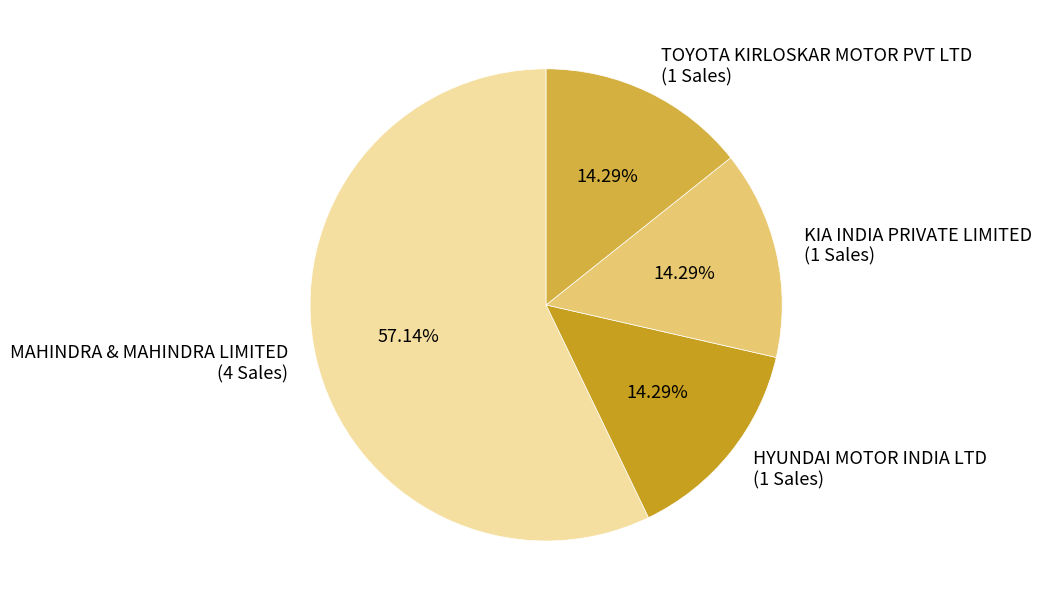

Which slice represents more than half of the pie?

MAHINDRA & MAHINDRA LIMITED (4 Sales)